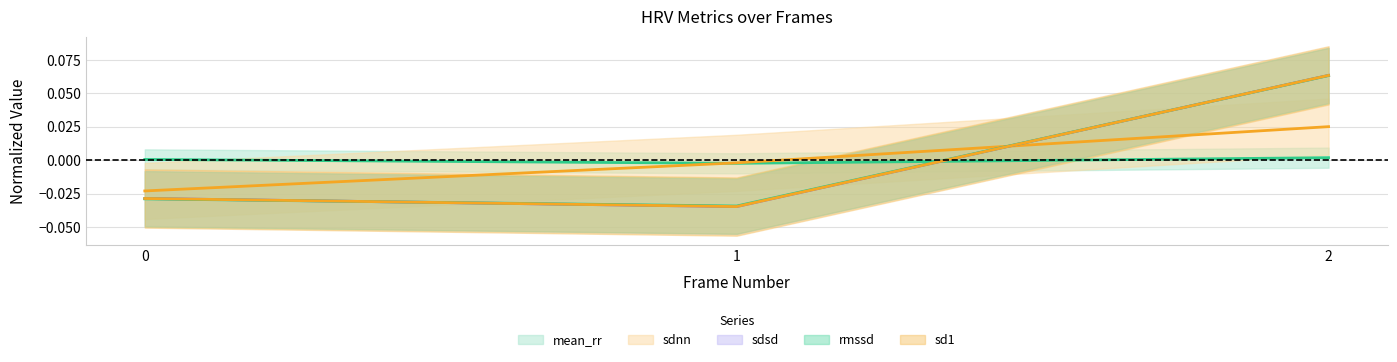

Which series has the widest spread of values?

sdsd